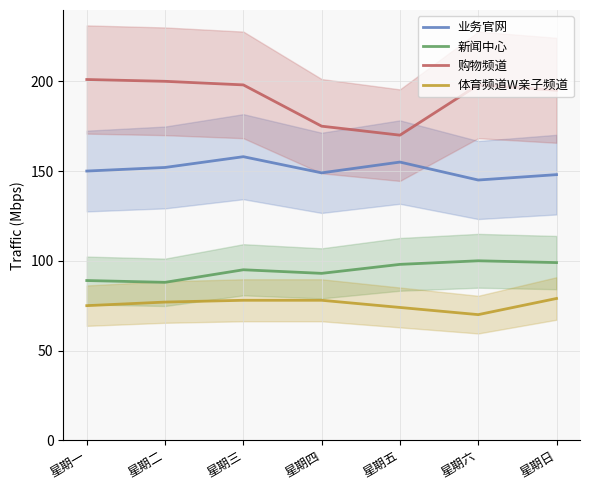

Reading left to right, list all the values displayed in this chart.

业务官网: 星期一=150	星期二=152	星期三=158	星期四=149	星期五=155	星期六=145	星期日=148
新闻中心: 星期一=89	星期二=88	星期三=95	星期四=93	星期五=98	星期六=100	星期日=99
购物频道: 星期一=201	星期二=200	星期三=198	星期四=175	星期五=170	星期六=198	星期日=195
体育频道W亲子频道: 星期一=75	星期二=77	星期三=78	星期四=78	星期五=74	星期六=70	星期日=79